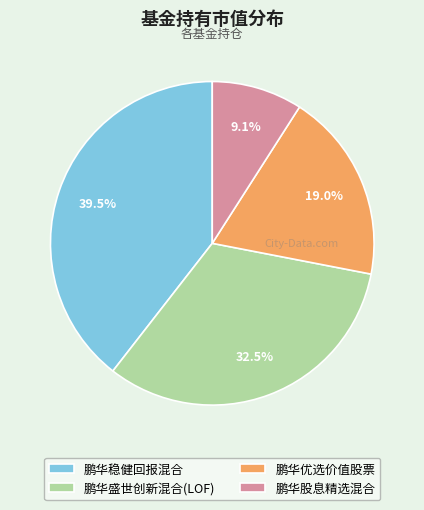

What percentage is the 鹏华股息精选混合 slice, to the nearest percent?

9%